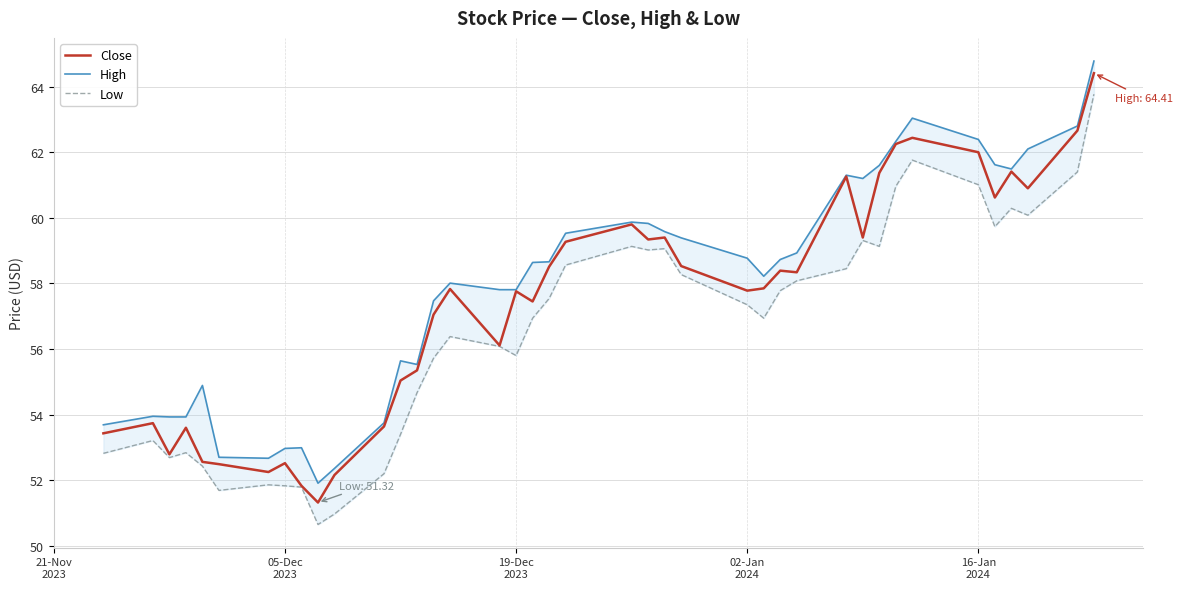

What is the lowest value of the Close series?

51.3